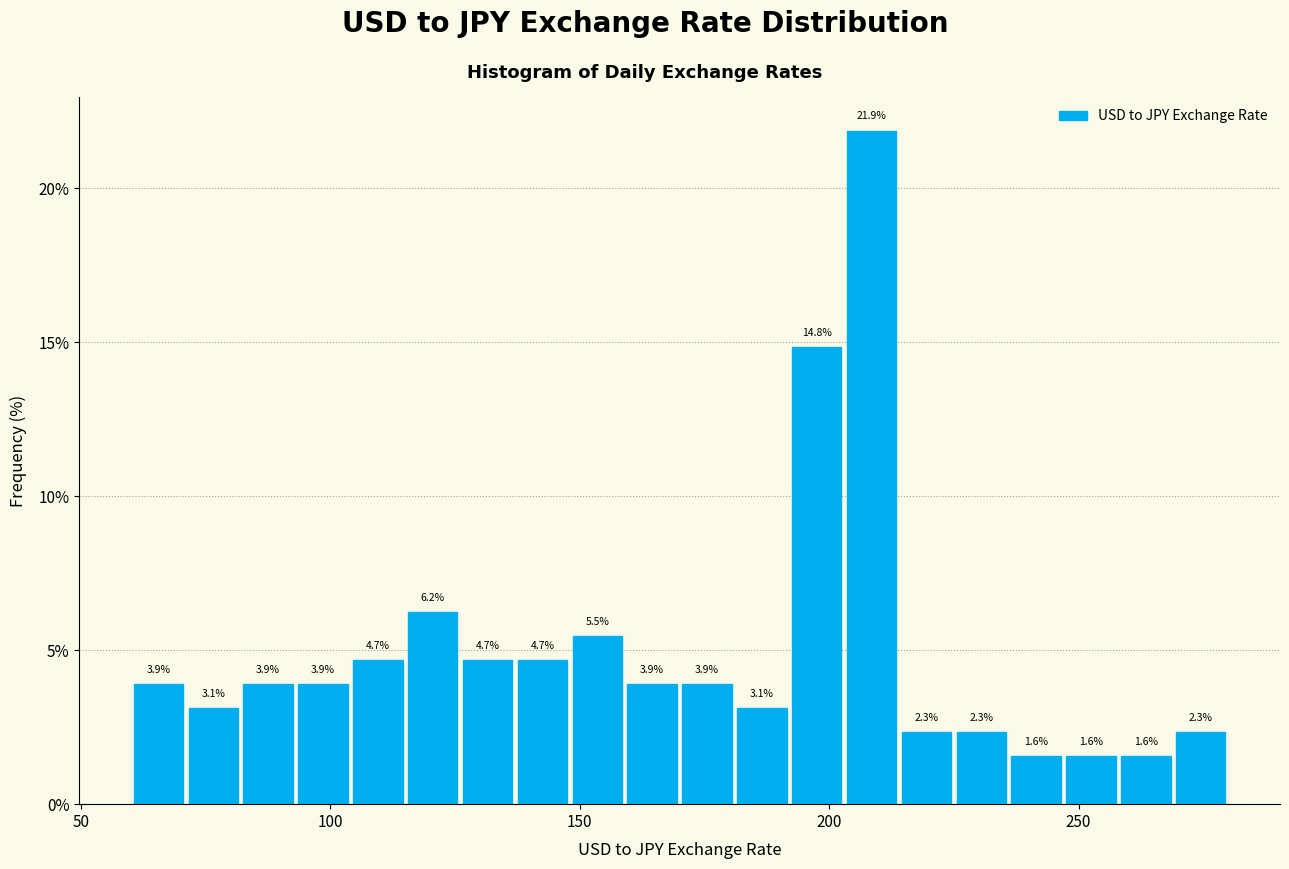

Read against the x-axis, roughly where is the centre of the tallest bar?

210